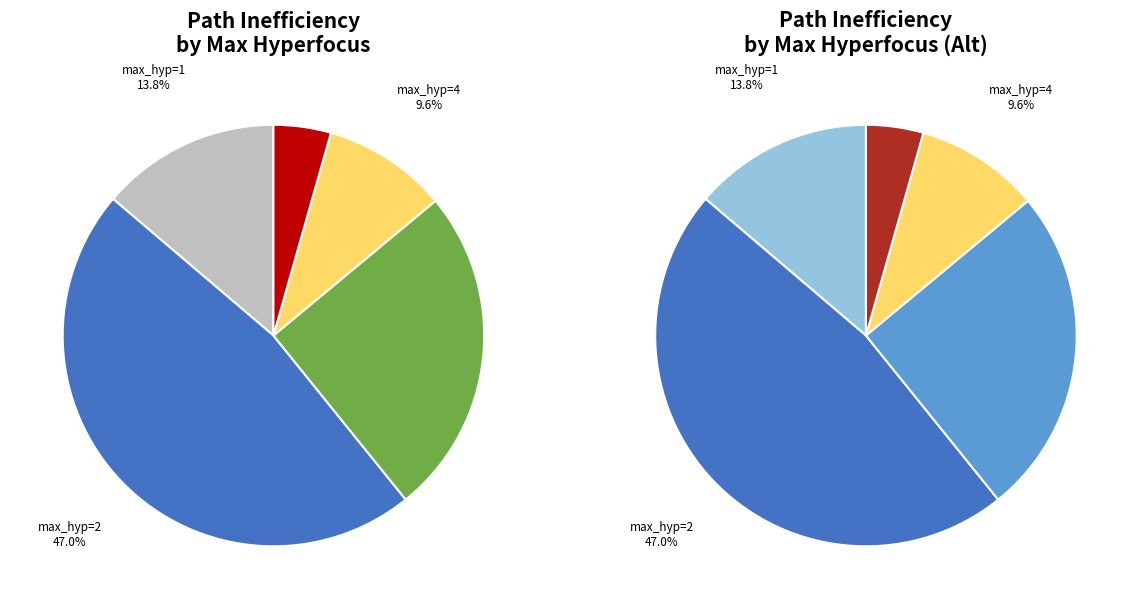

What is the largest slice in the pie chart?

2